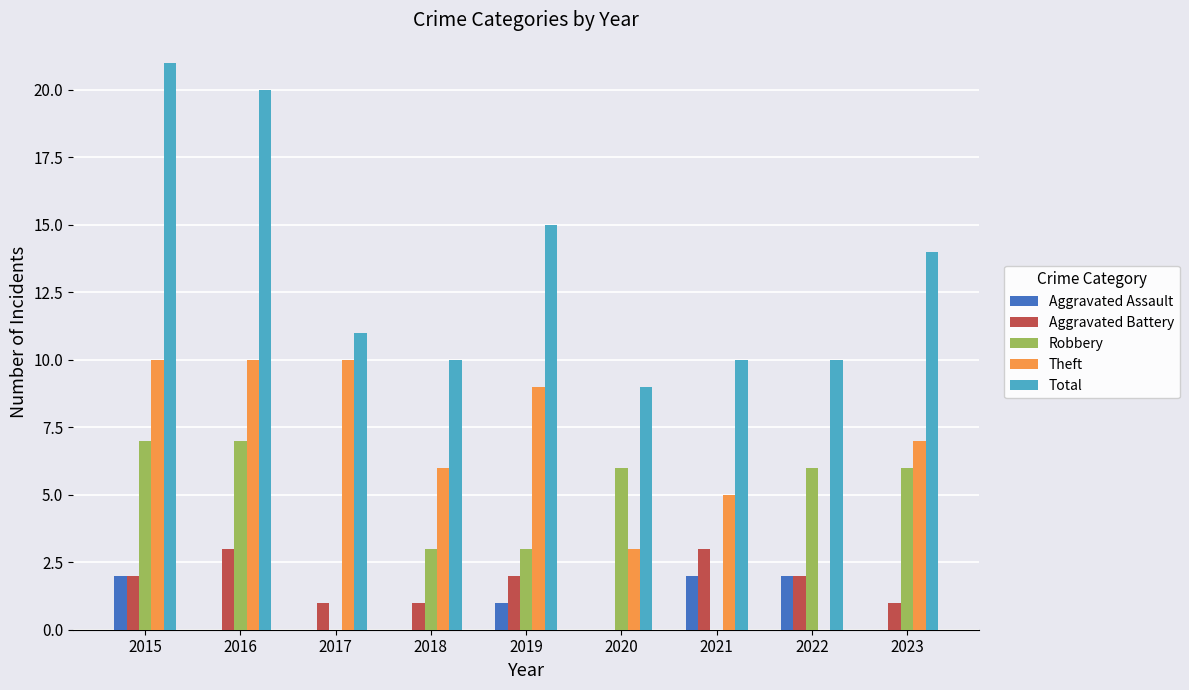

What value does the Aggravated Assault series have at 2021?

2